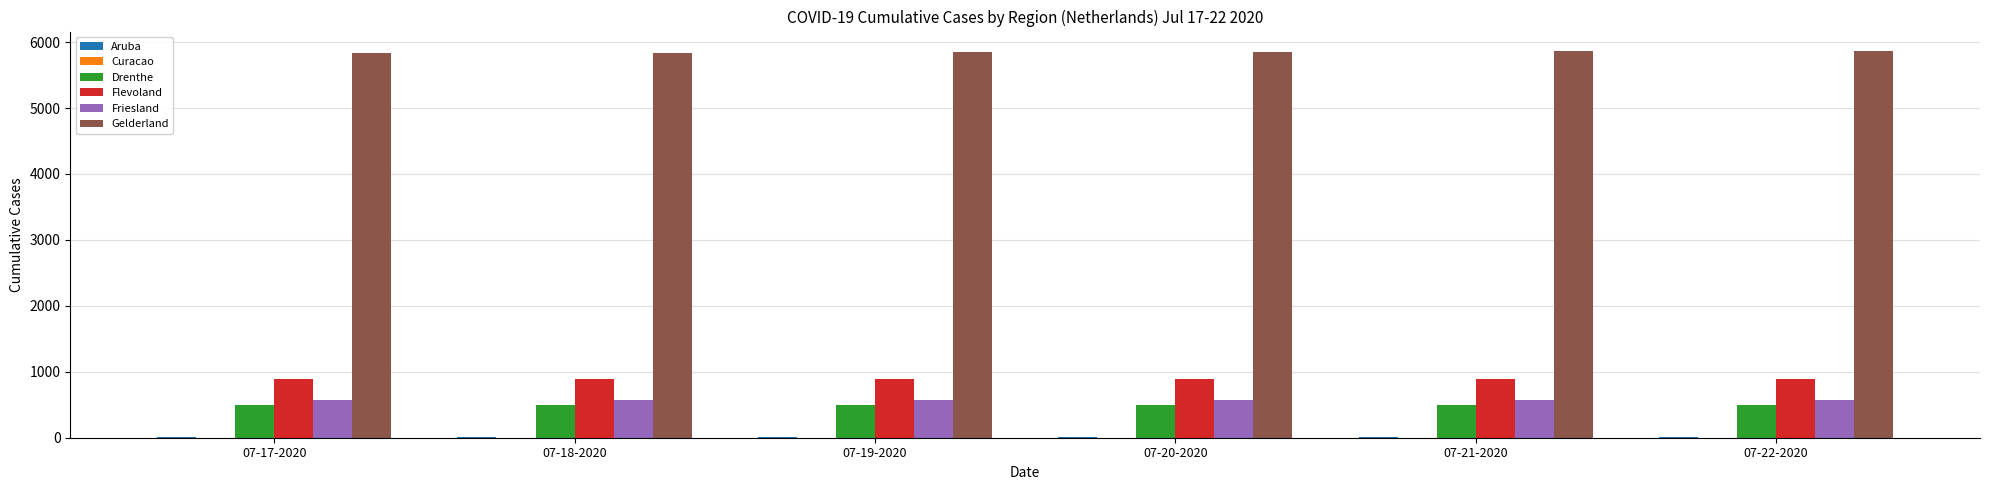

Is it true that Flevoland equals 1330 at 07-22-2020?

False